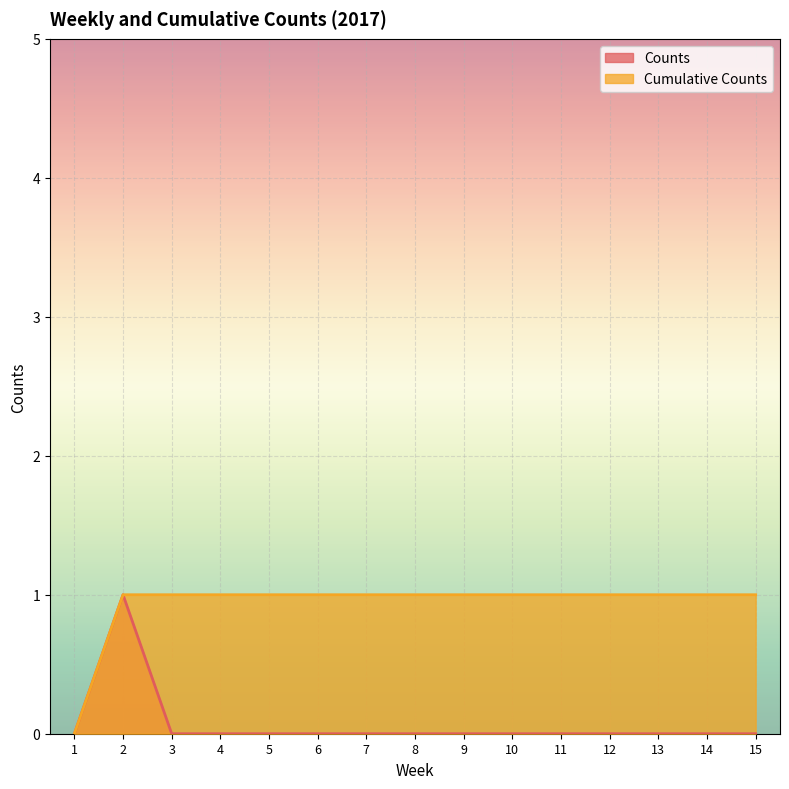

What is the greatest value displayed?

1